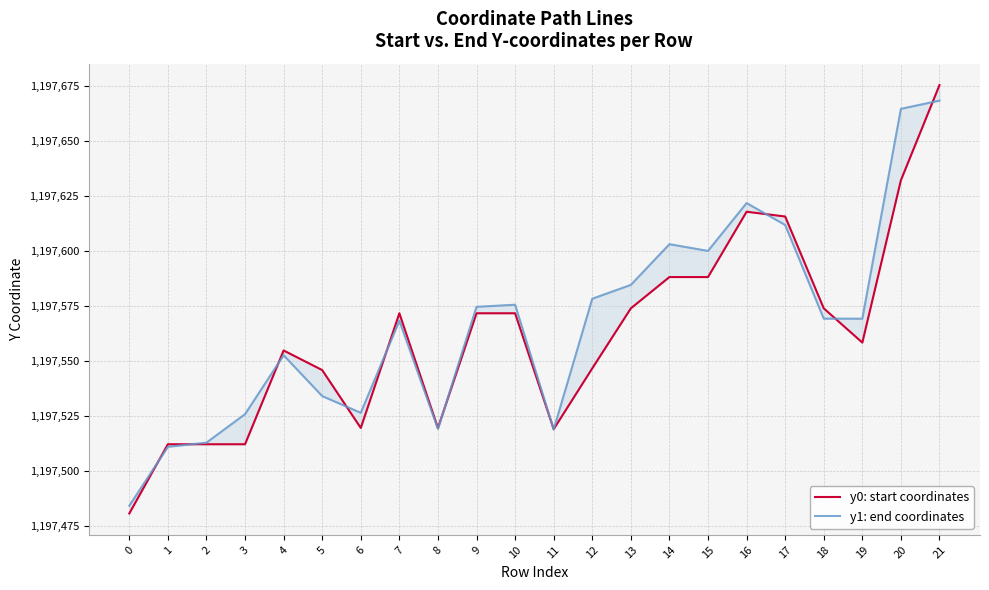

What is the value of the y1: end coordinates point at the 19th from the left?

1197569.3